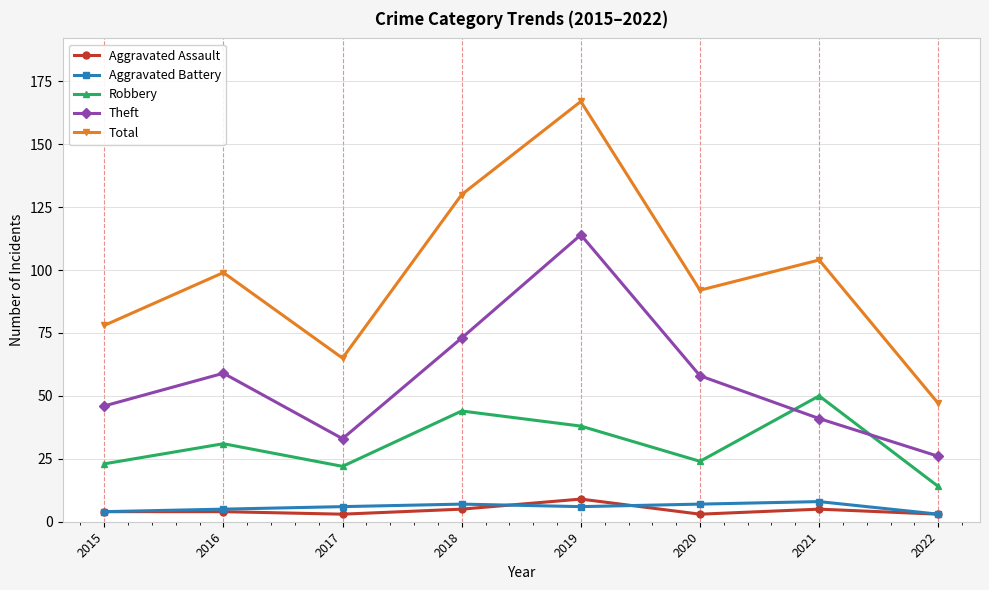

True or false: Robbery has more than 2 points higher than both neighbors.

True